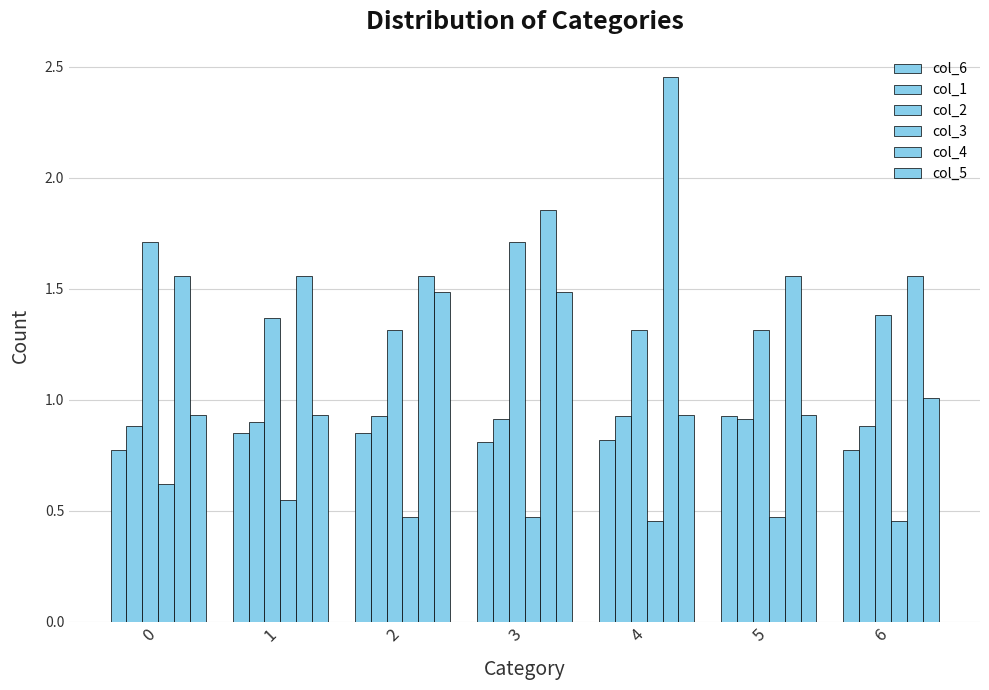

Which series has the largest total across all categories?

col_4